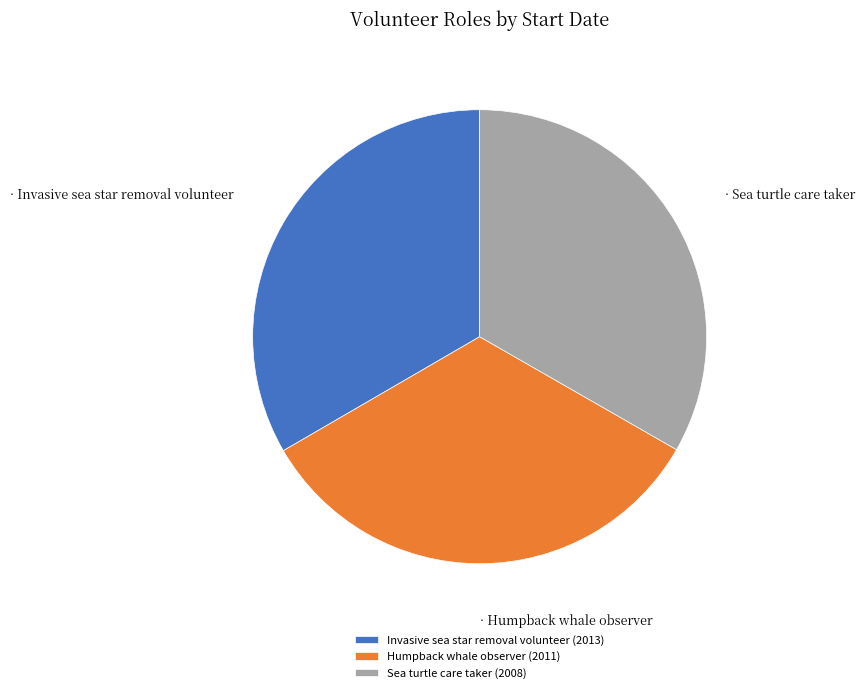

What is the ratio of the value at Humpback whale observer (2011) to the value at Sea turtle care taker (2008)?

1.0